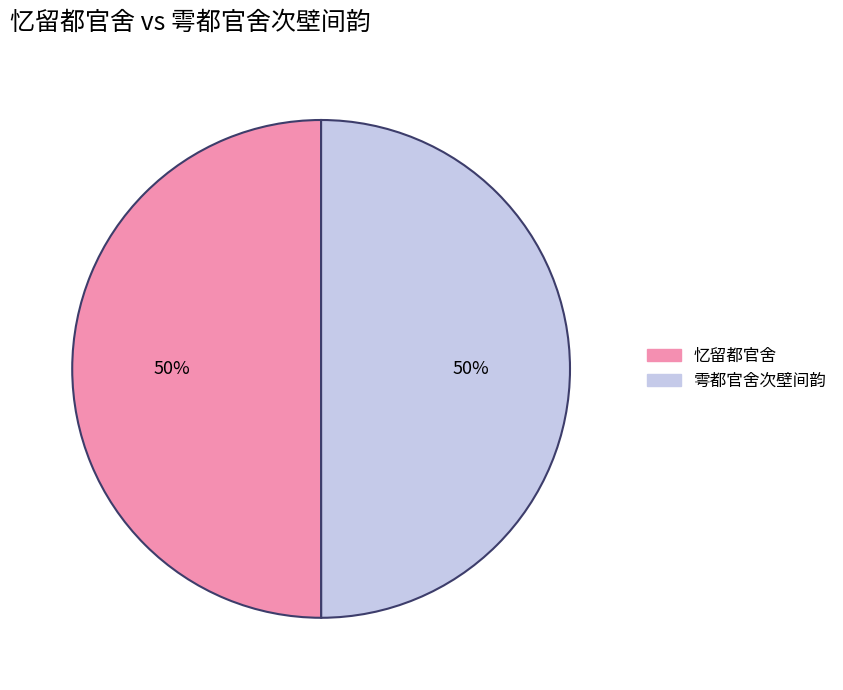

The 雩都官舍次壁间韵 slice represents 63% of the pie. True or false?

False